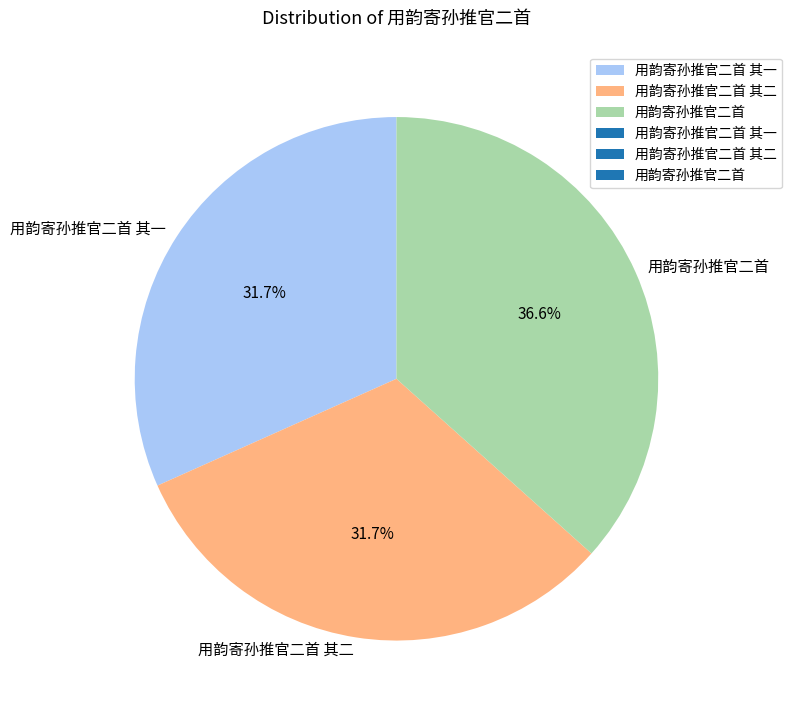

Combined, what portion of the pie is 用韵寄孙推官二首 其二 and 用韵寄孙推官二首 其一?

63.4%